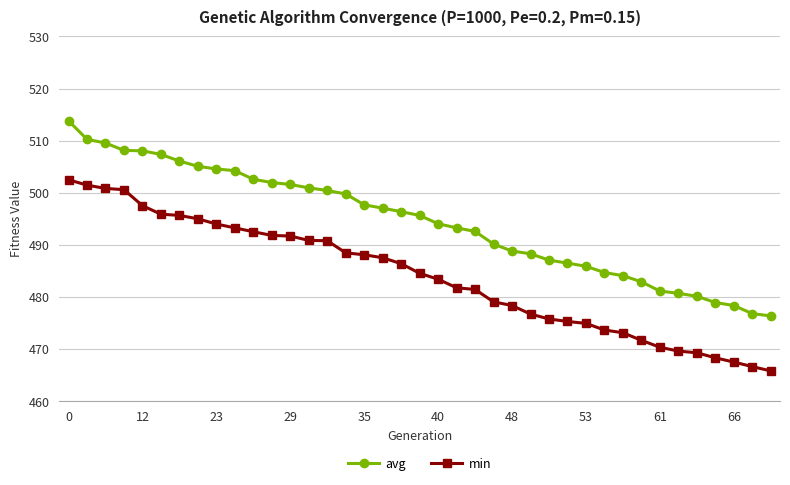

What is the minimum value shown in the chart?

465.8